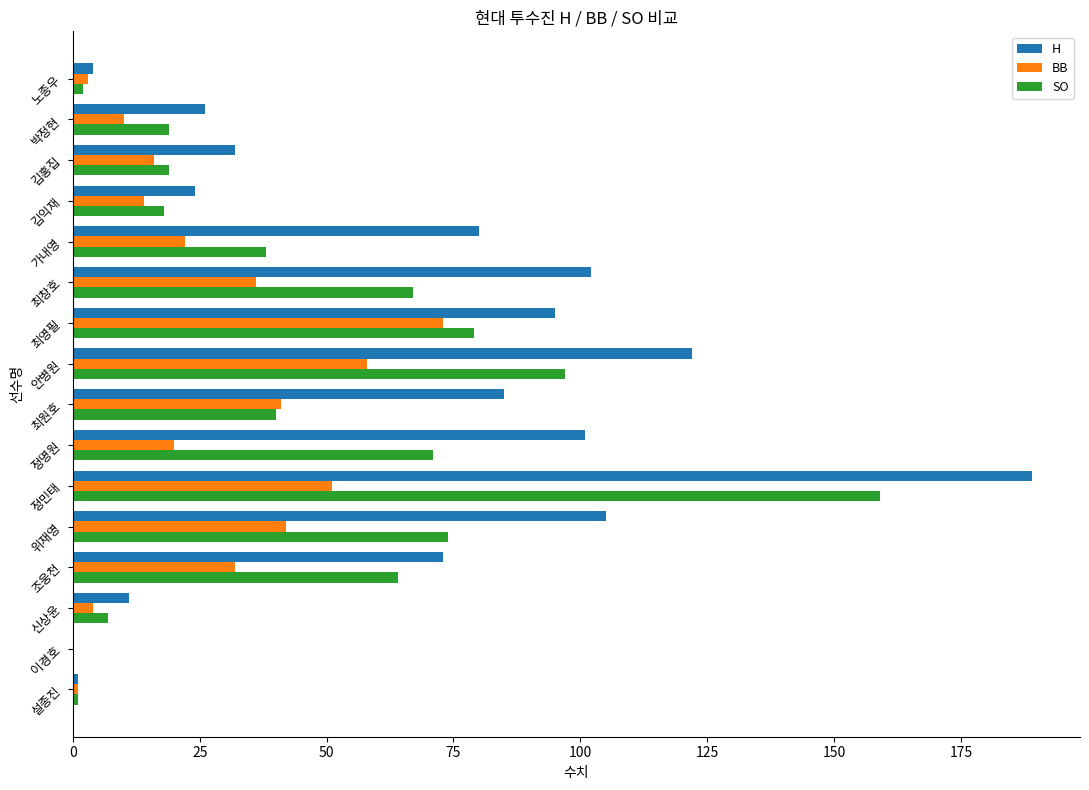

Which series has the widest spread of values?

H